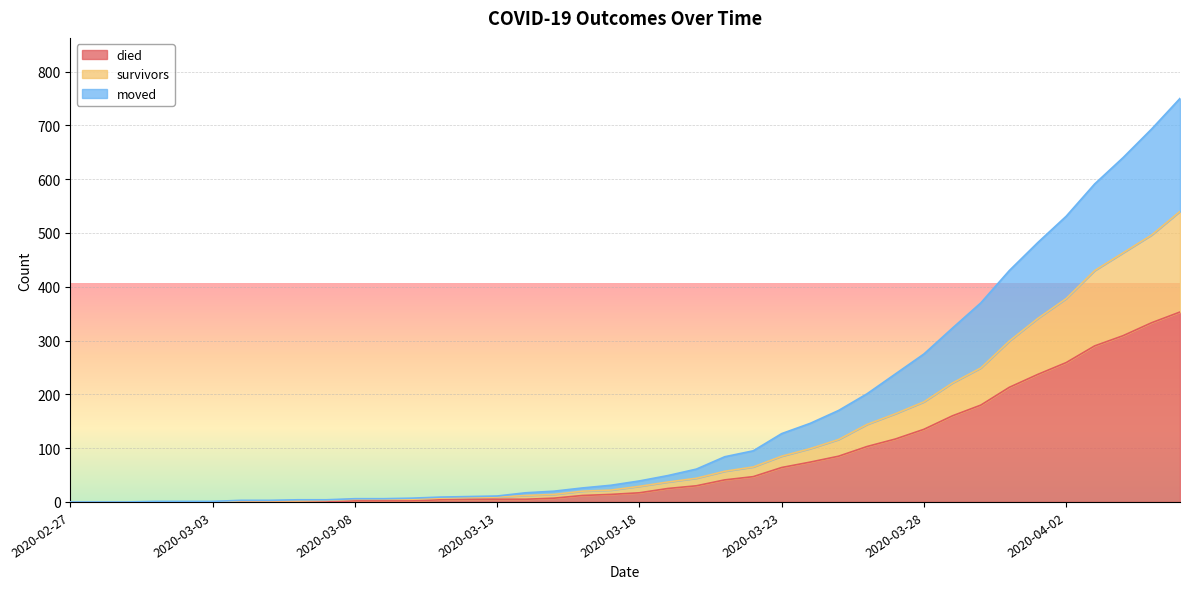

Which series has the widest spread of values?

moved